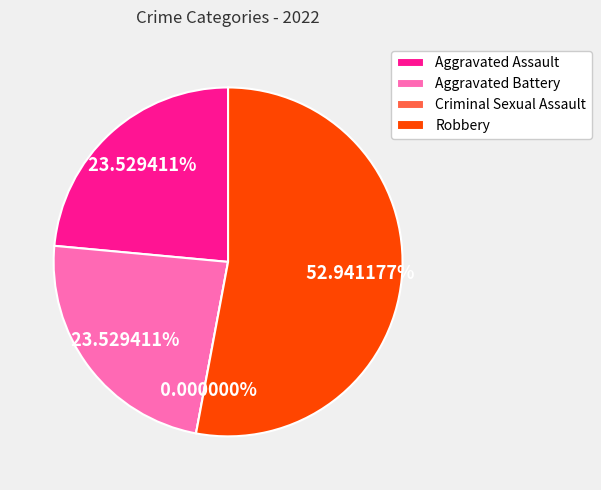

To the nearest percent, what is the combined percentage of Aggravated Battery and Robbery?

76%